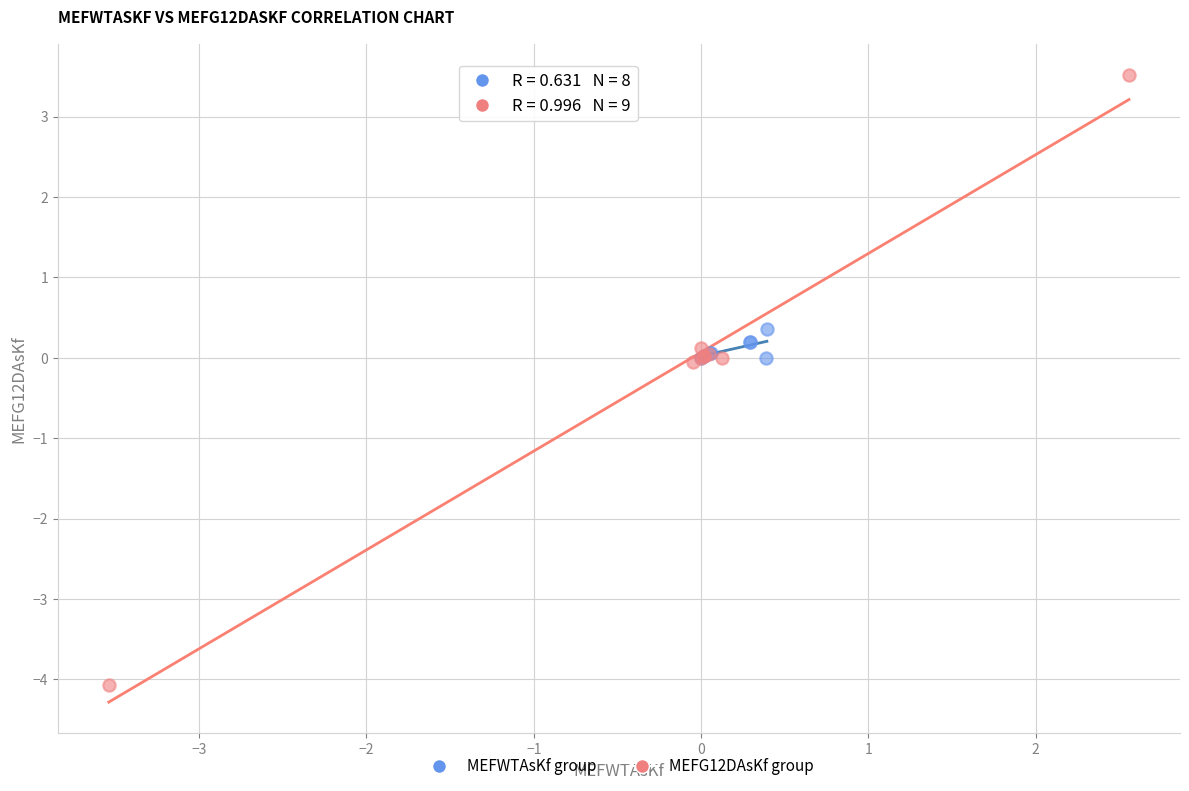

Which series contains the highest Y value?

MEFG12DAsKf group